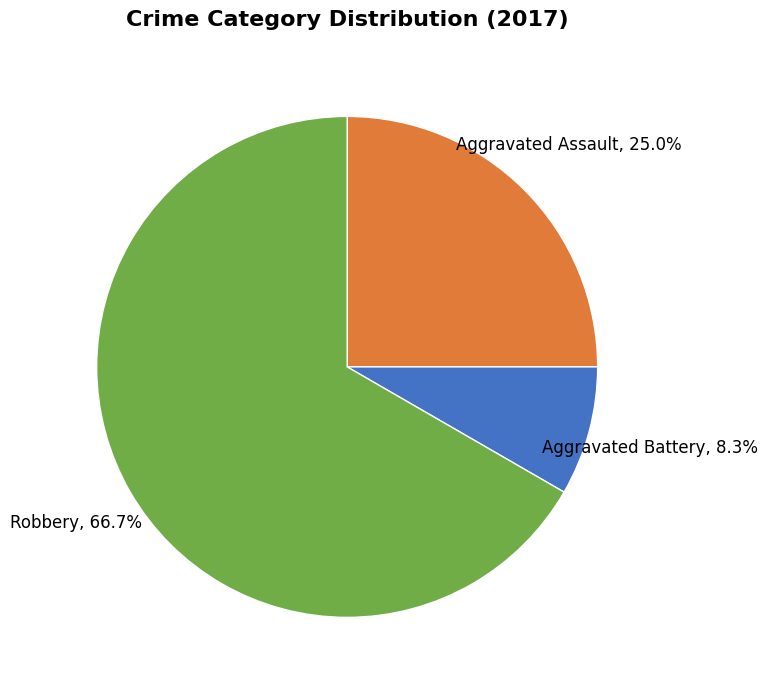

Does any single category account for the majority?

Yes